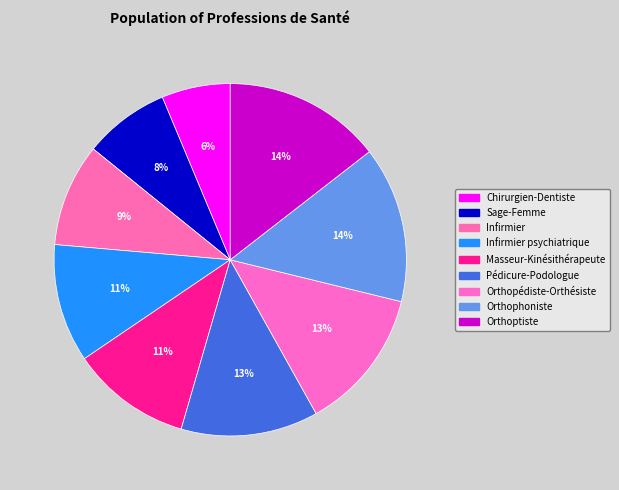

To the nearest percent, what percentage of the pie is Infirmier?

9%